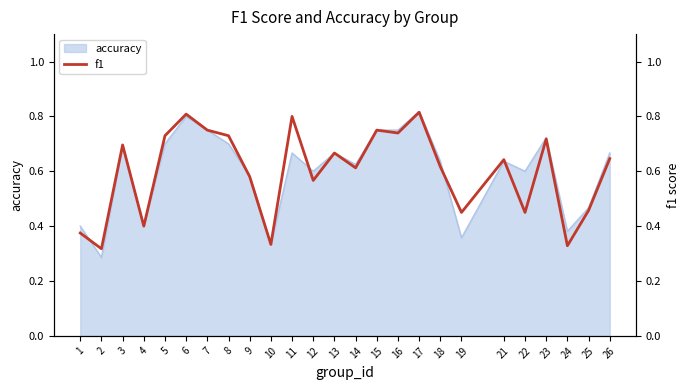

The value of accuracy at 5 is 0.1. True or false?

False